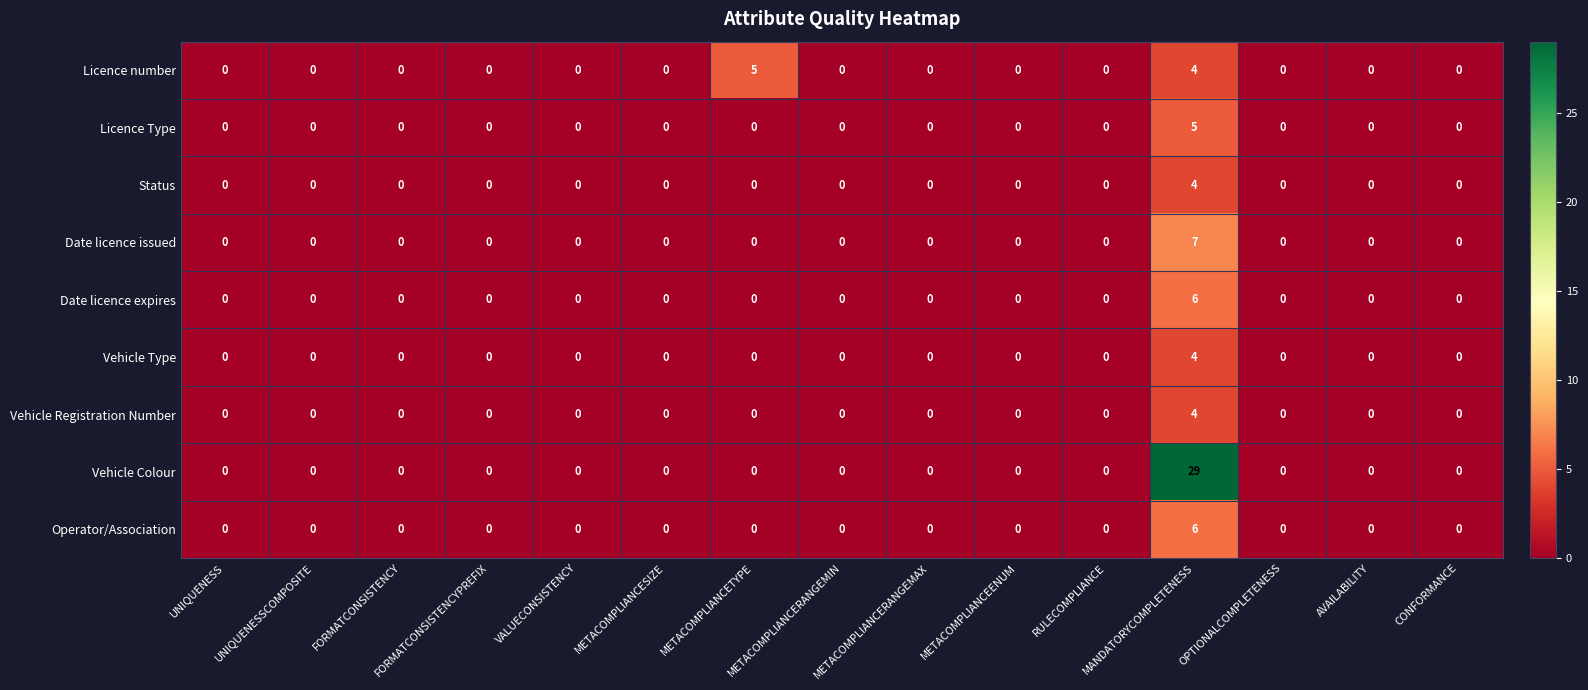

The value of Operator/Association at VALUECONSISTENCY is 4. True or false?

False